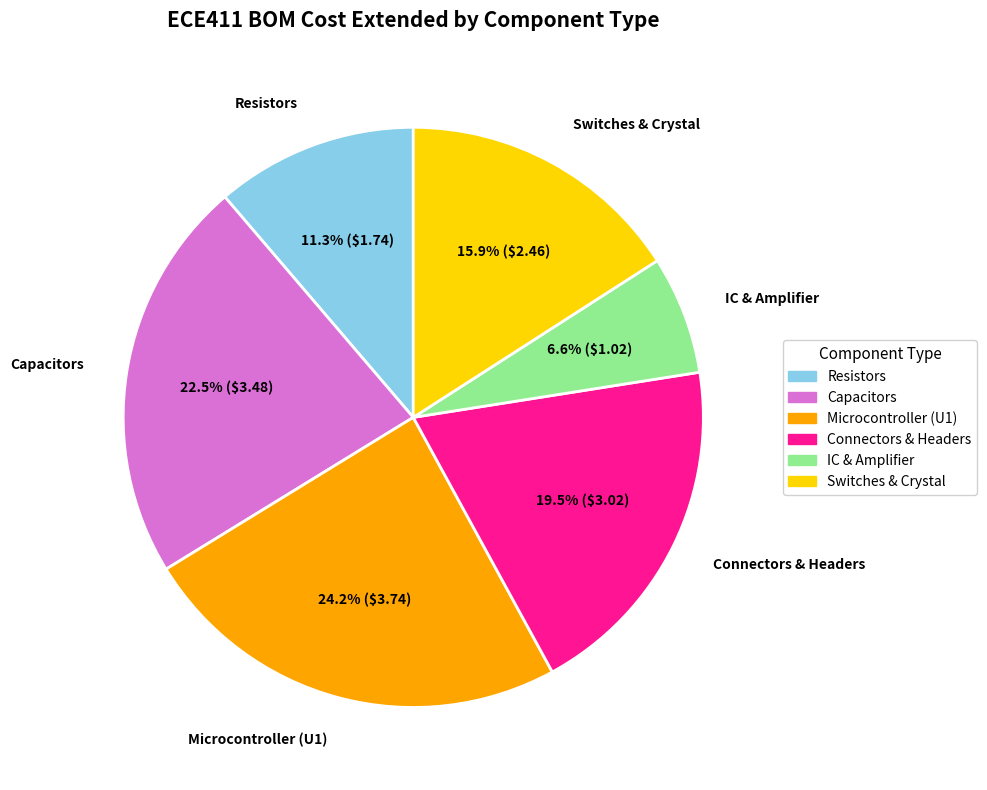

Is there a majority slice in this chart?

No